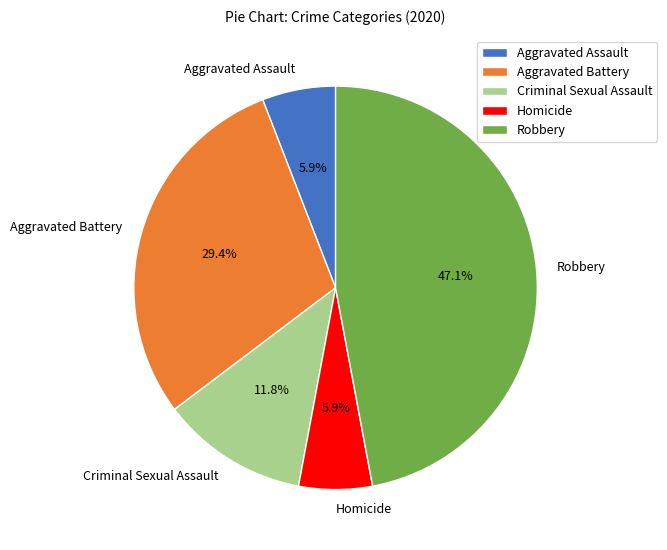

Is there any slice that represents more than half of the pie?

No